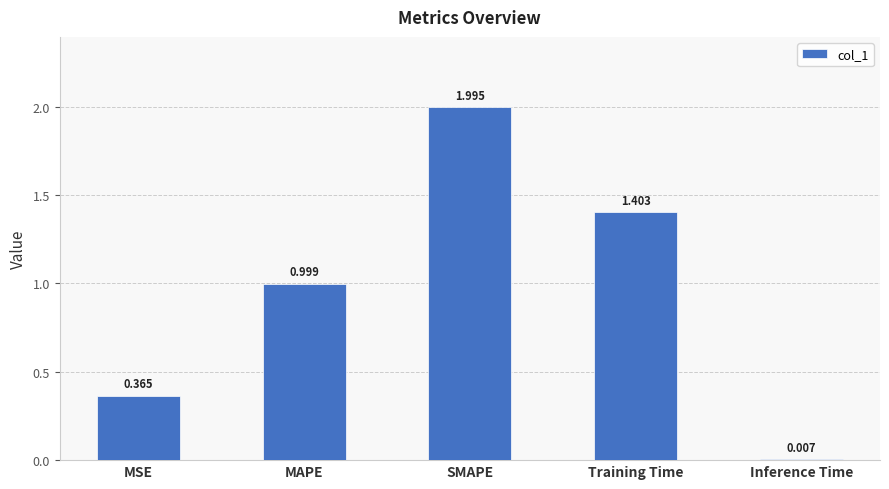

List the labels in order of value, largest first.

SMAPE, Training Time, MAPE, MSE, Inference Time